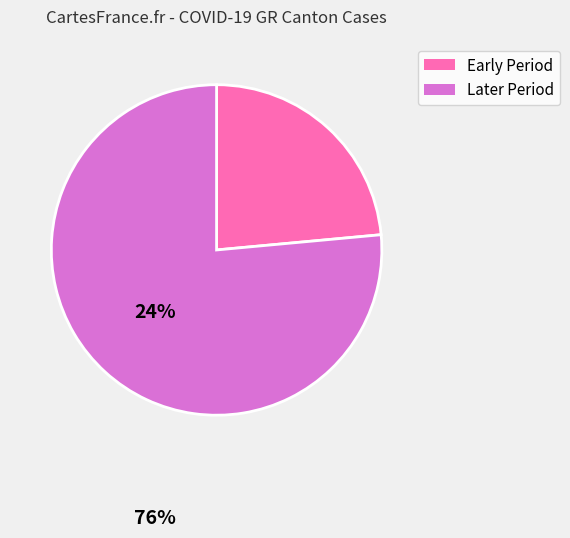

Count the number of slices in the pie.

2